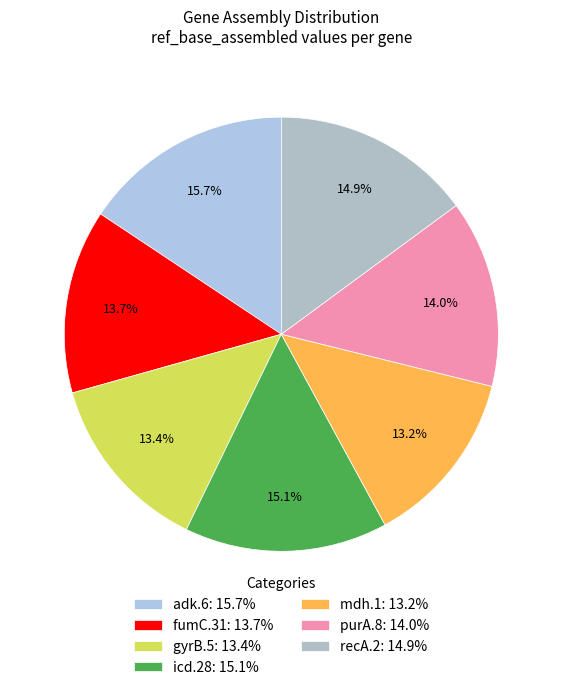

Is there any slice that represents more than half of the pie?

No